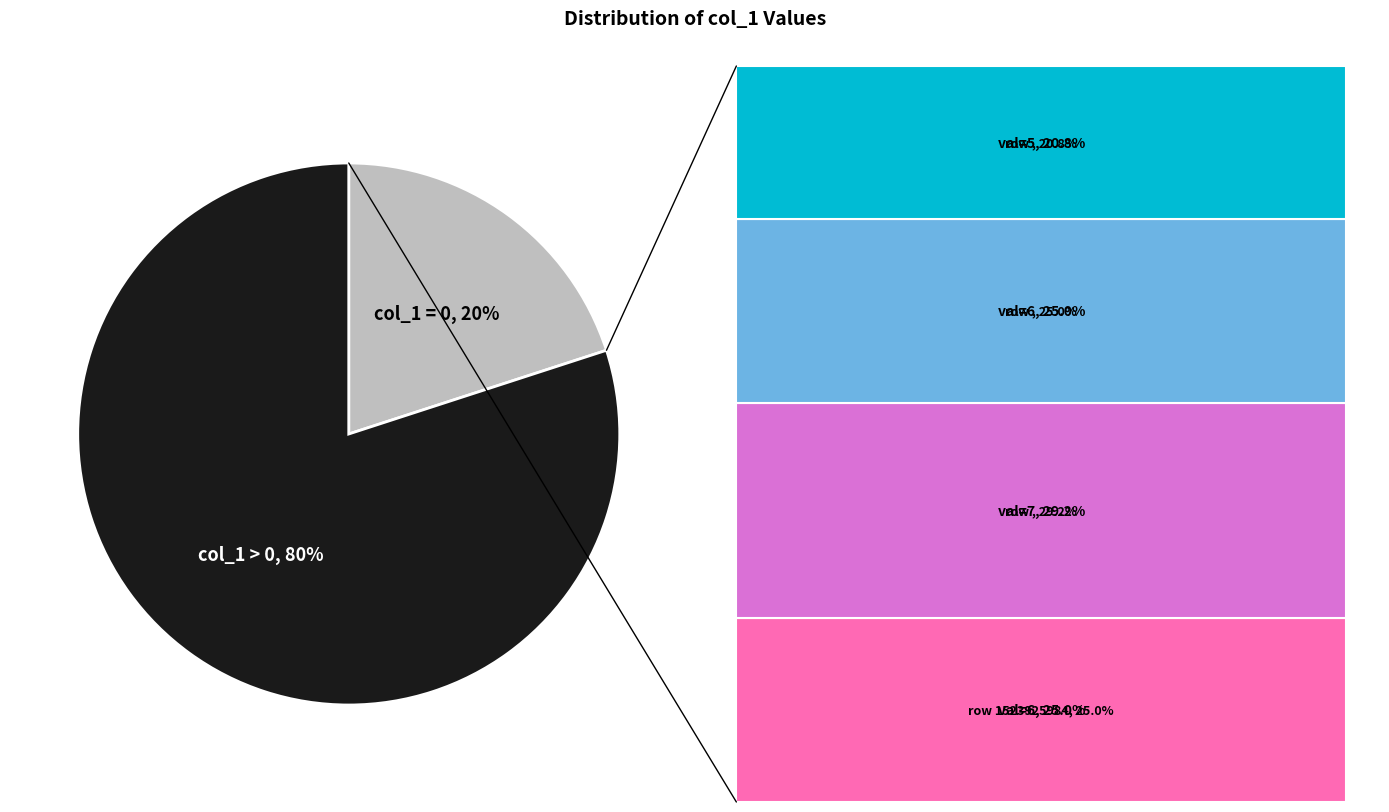

To the nearest percent, what portion does col_1 = 0 represent?

20%